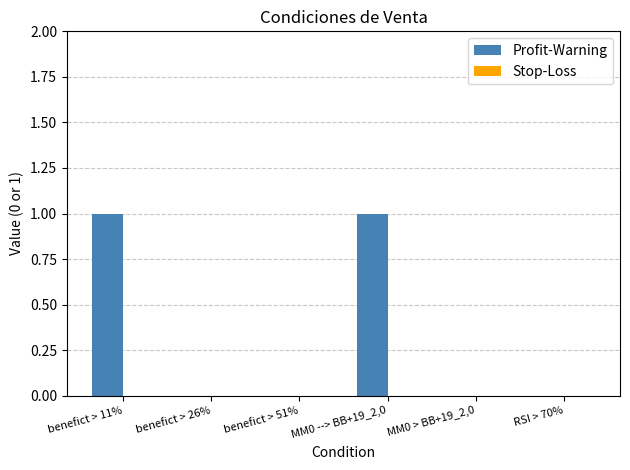

True or false: the data shows 0 at RSI > 70%.

True